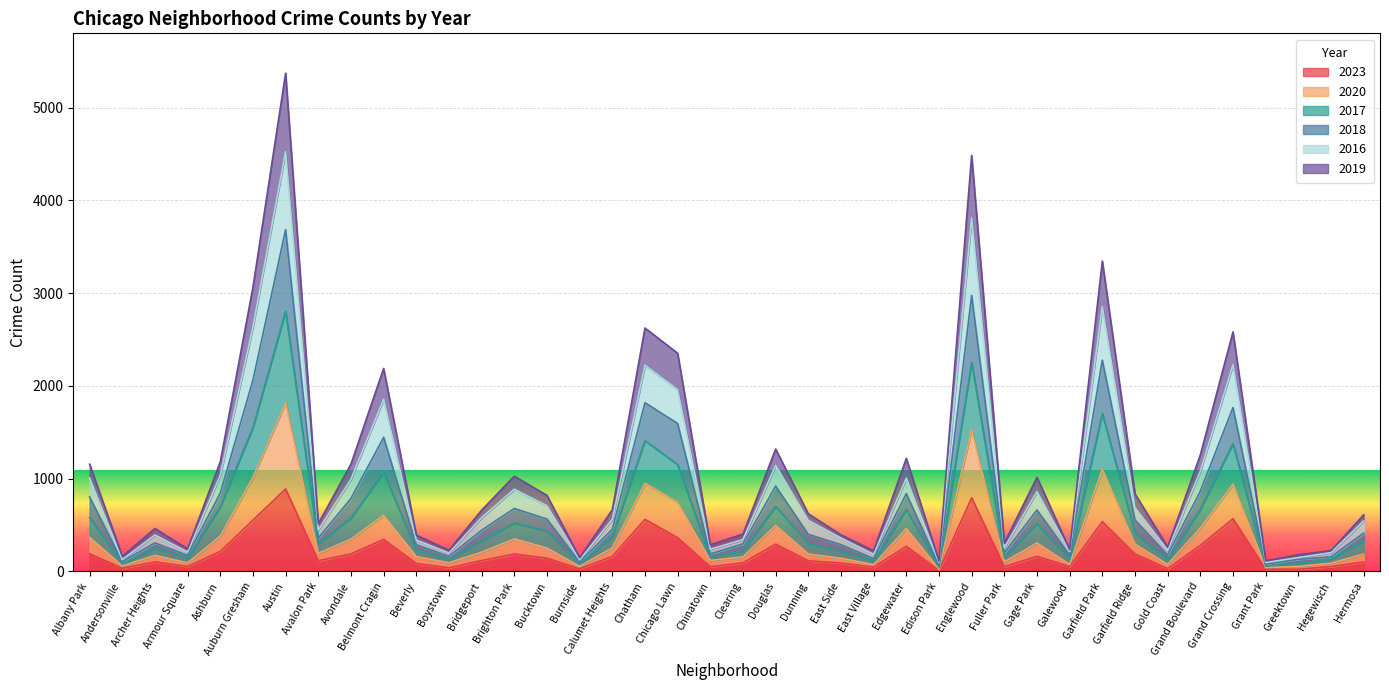

What is the sum of the 2019 values at Armour Square and Boystown?

187